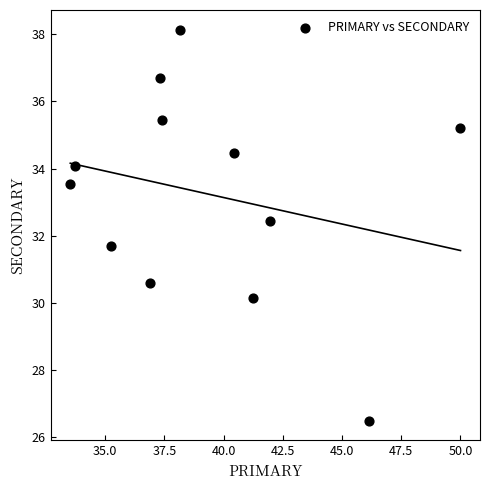

What is the range of X values (max minus min)?

16.5